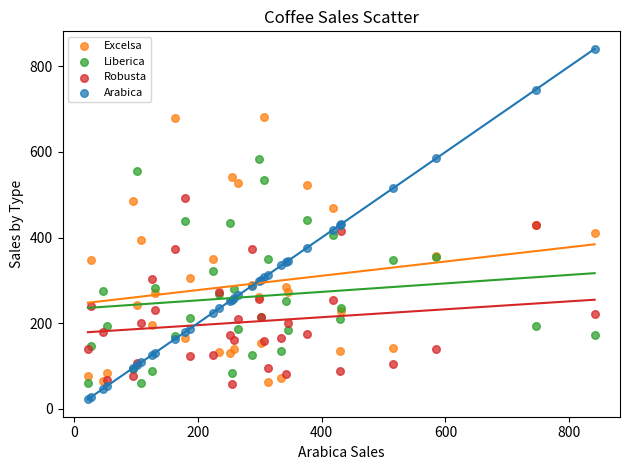

Which series contains the highest Y value?

Arabica